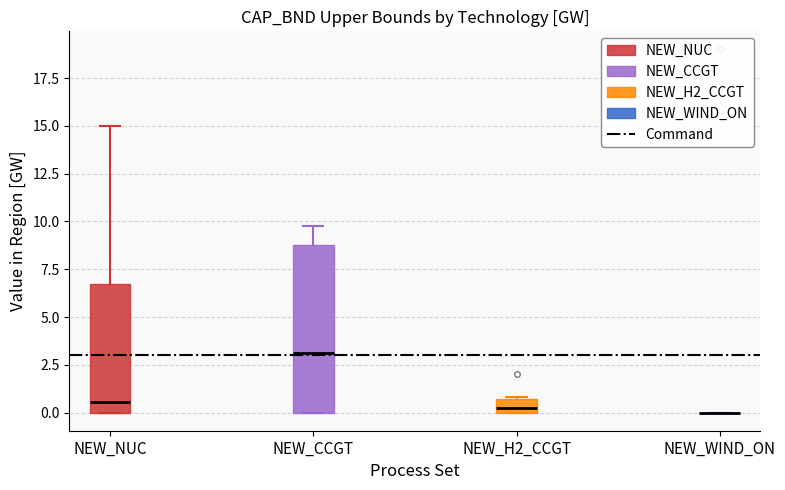

Where does the median line of the box for NEW_NUC sit on the y-axis? The values are not printed on the chart, so give them approximately, as read against the axis.

0.5